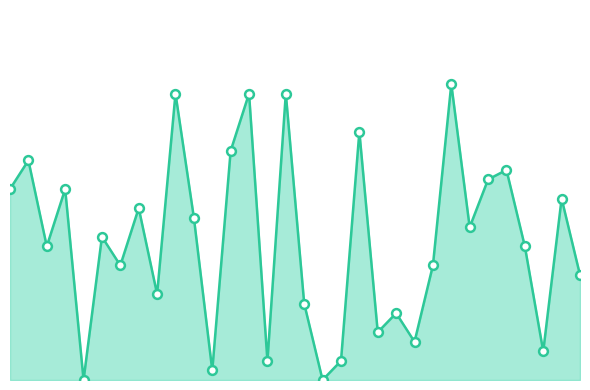

Does the chart have visible grid lines?

No